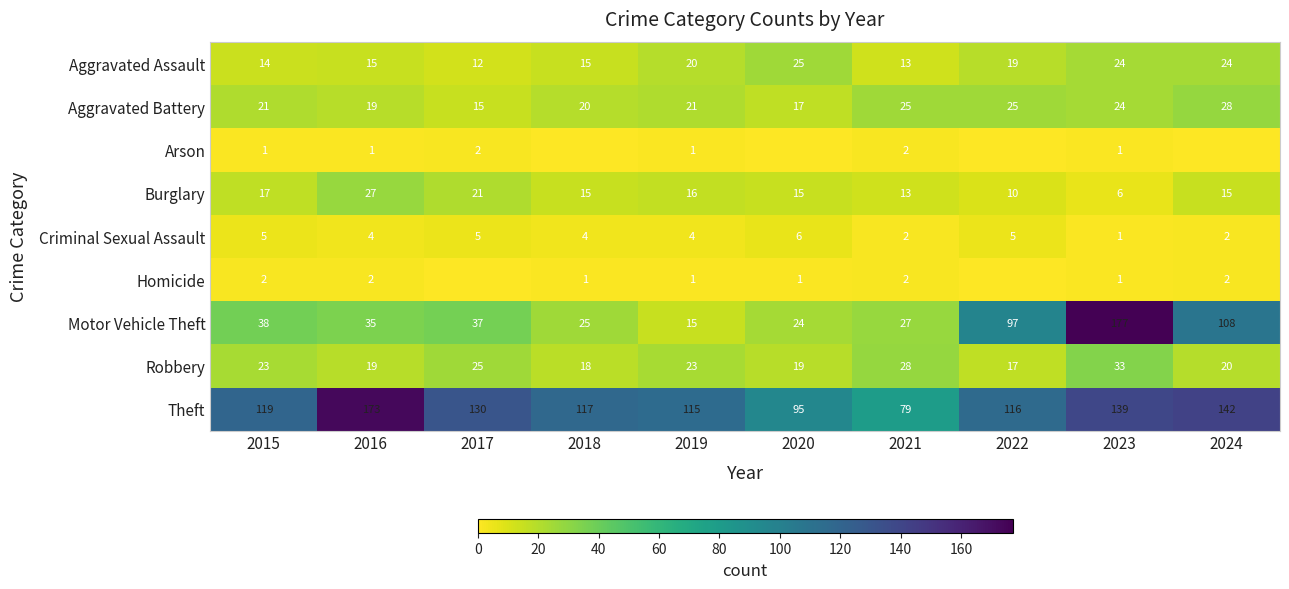

At which label does Motor Vehicle Theft reach its peak?

2023